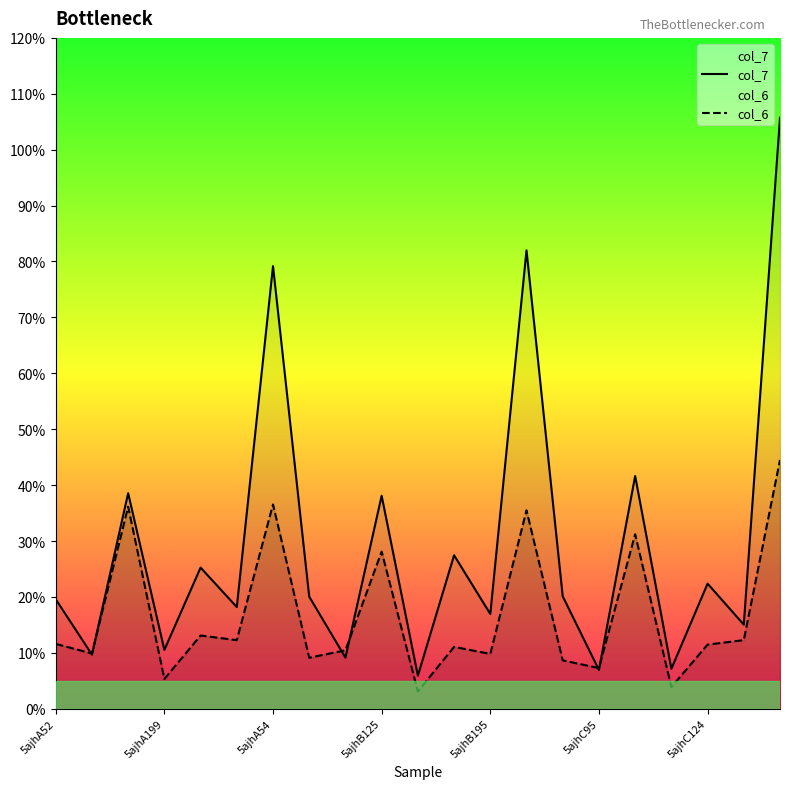

In col_6, how many points are lower than both neighbors (excluding endpoints)?

8